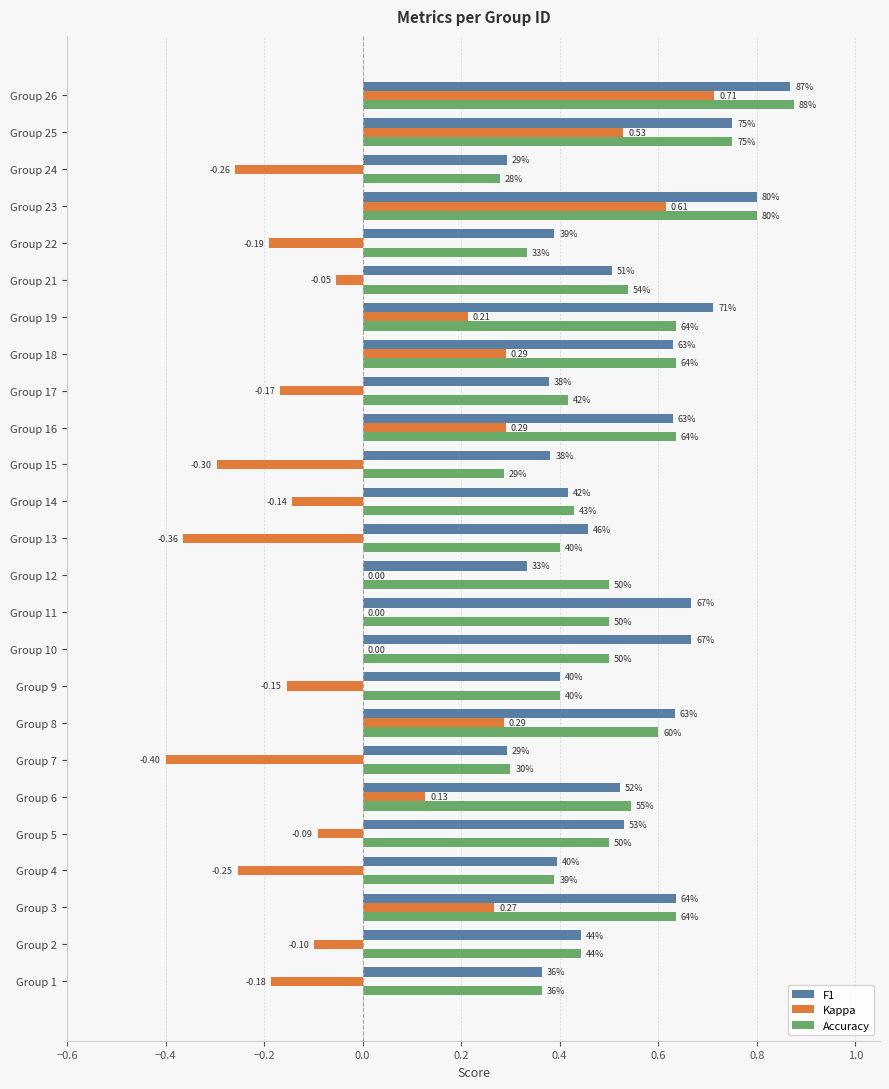

Reading left to right, transcribe all the data shown in this chart.

F1: 0.4	0.4	0.6	0.4	0.5	0.5	0.3	0.6	0.4	0.7	0.7	0.3	0.5	0.4	0.4	0.6	0.4	0.6	0.7	0.5	0.4	0.8	0.3	0.8	0.9
Kappa: -0.2	-0.1	0.3	-0.3	-0.1	0.1	-0.4	0.3	-0.2	0.0	0.0	0.0	-0.4	-0.1	-0.3	0.3	-0.2	0.3	0.2	-0.1	-0.2	0.6	-0.3	0.5	0.7
Accuracy: 0.4	0.4	0.6	0.4	0.5	0.5	0.3	0.6	0.4	0.5	0.5	0.5	0.4	0.4	0.3	0.6	0.4	0.6	0.6	0.5	0.3	0.8	0.3	0.8	0.9